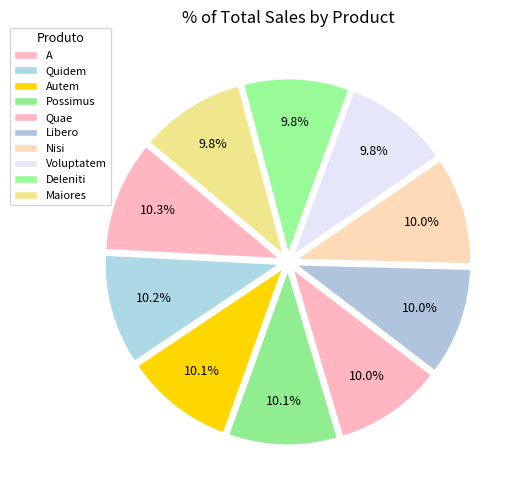

How many slices are in this pie chart?

10